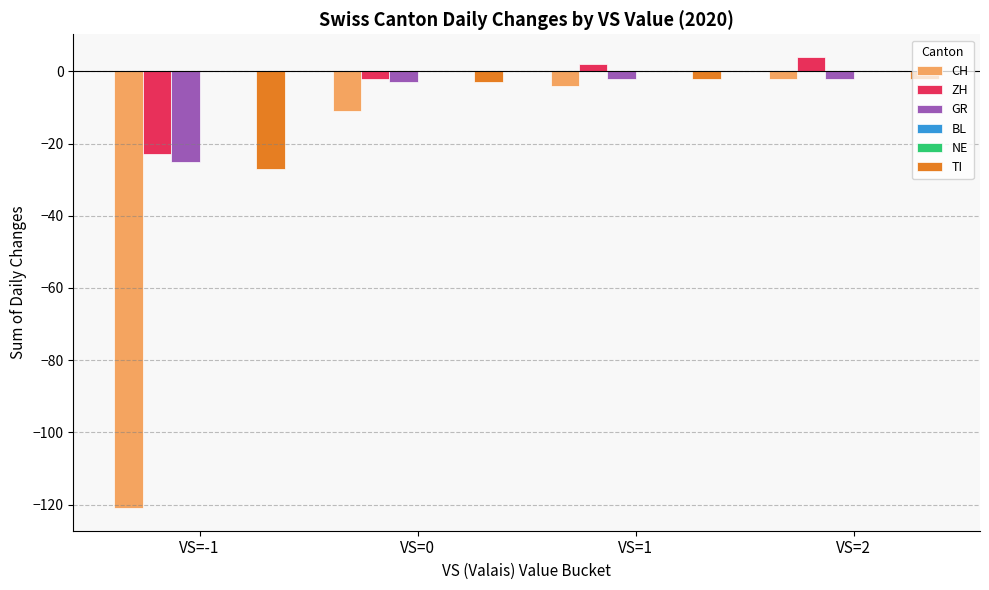

What is the total value across all series at VS=2?

-2